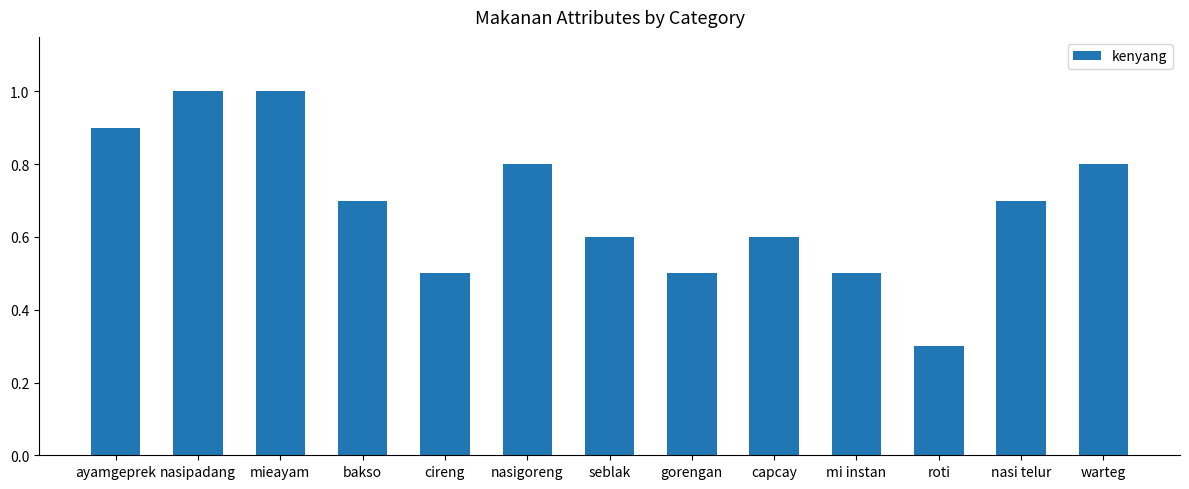

What is the average value?

0.7